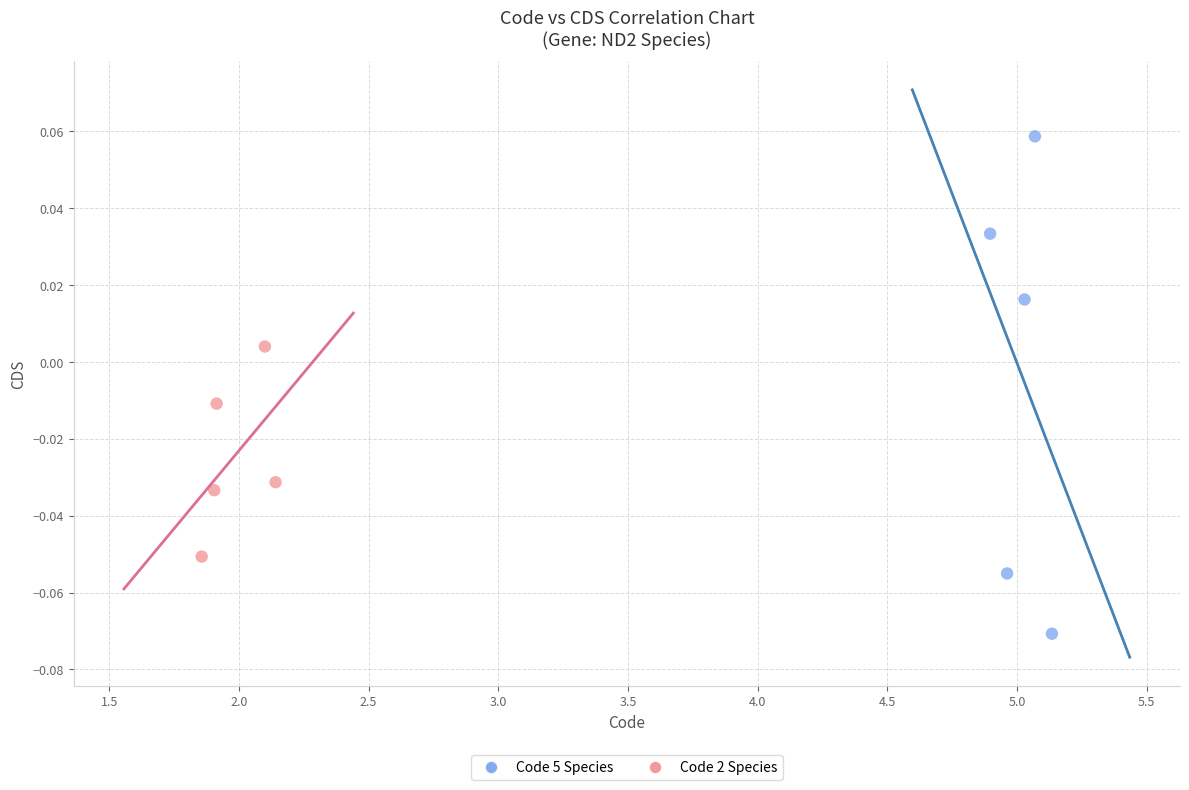

Which series reaches the maximum Y coordinate?

Code 5 Species